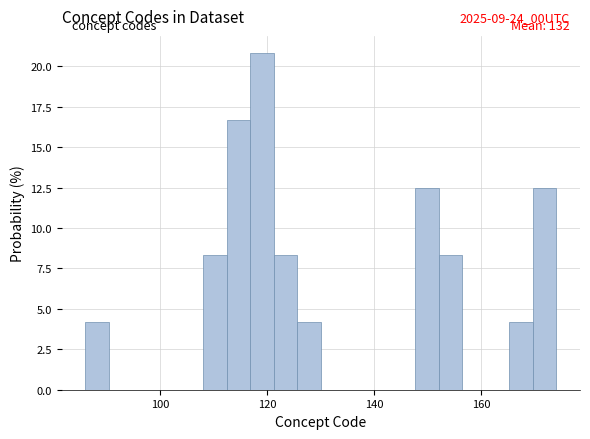

Read against the x-axis, roughly where is the centre of the tallest bar?

120